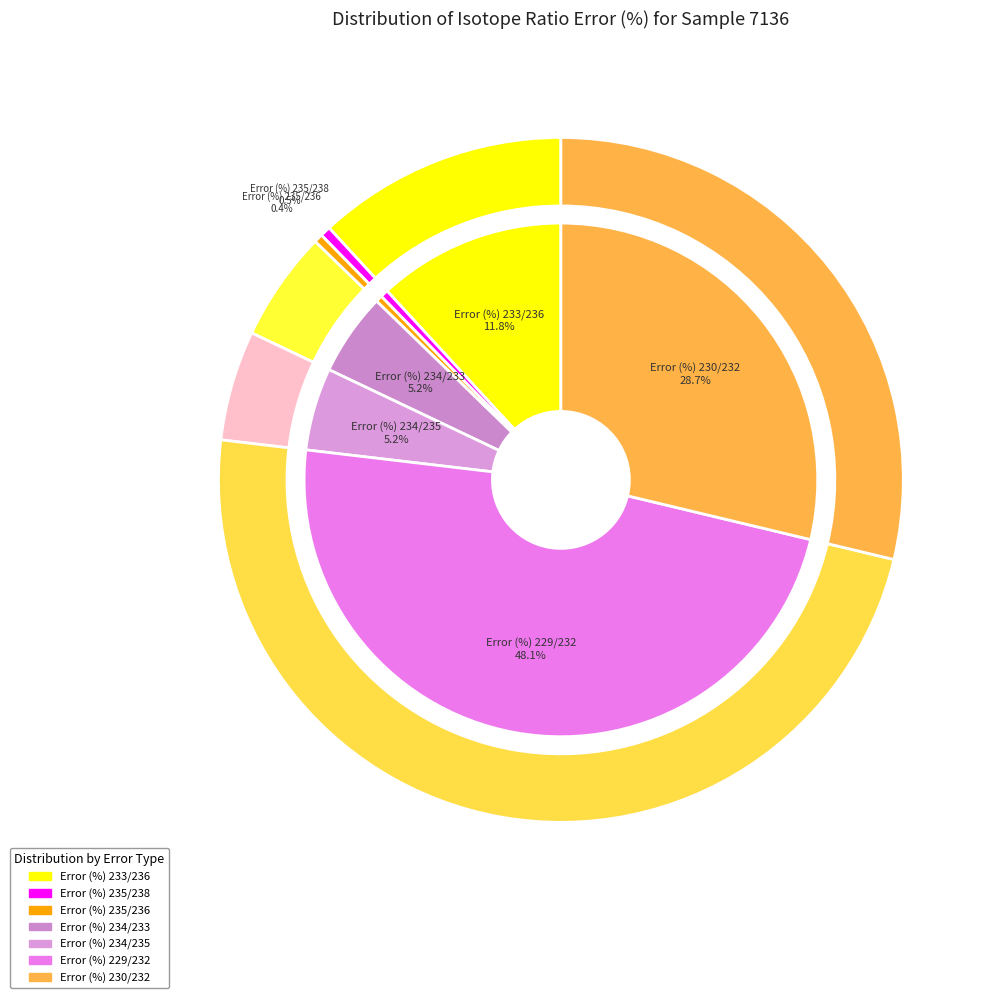

To the nearest percent, what is the difference between the Error (%) 235/236 and Error (%) 234/235 slice percentages?

5%